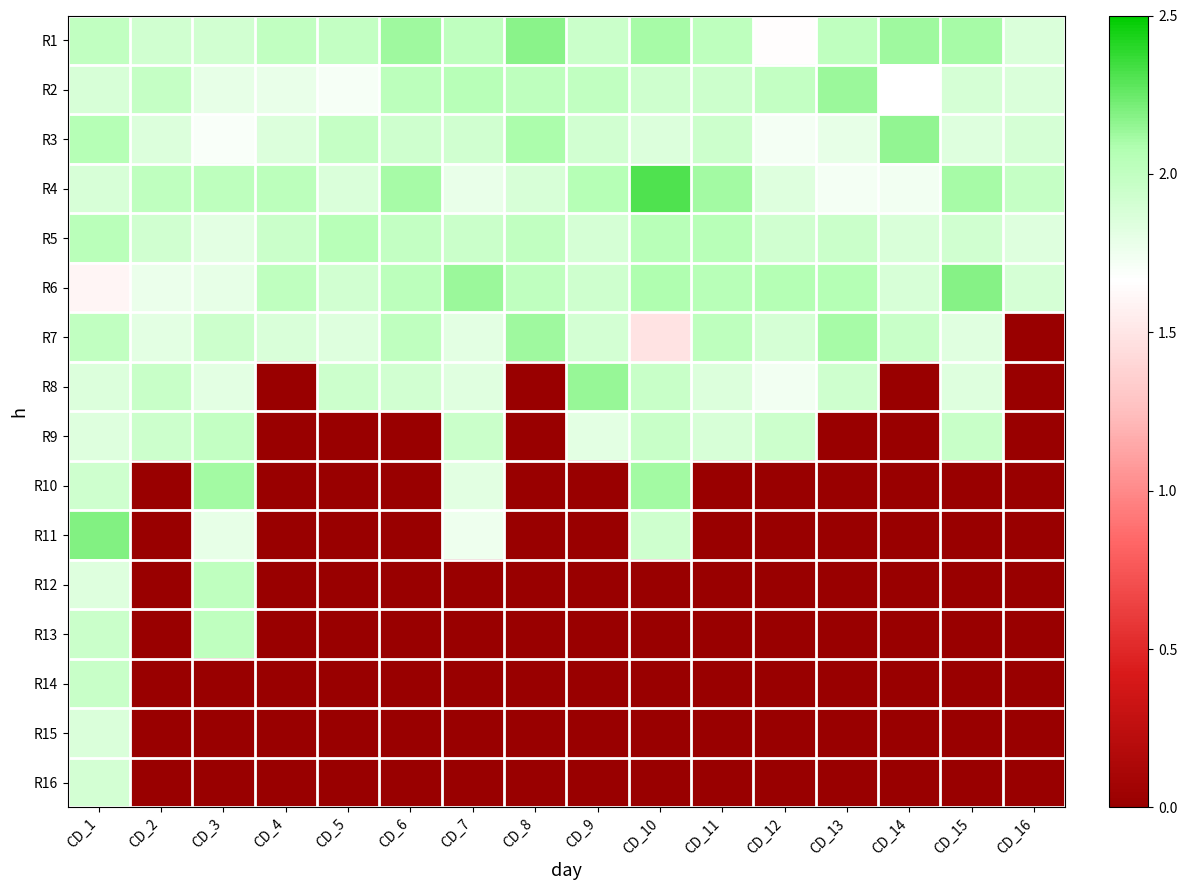

At how many categories does at least one series exceed 1?

16